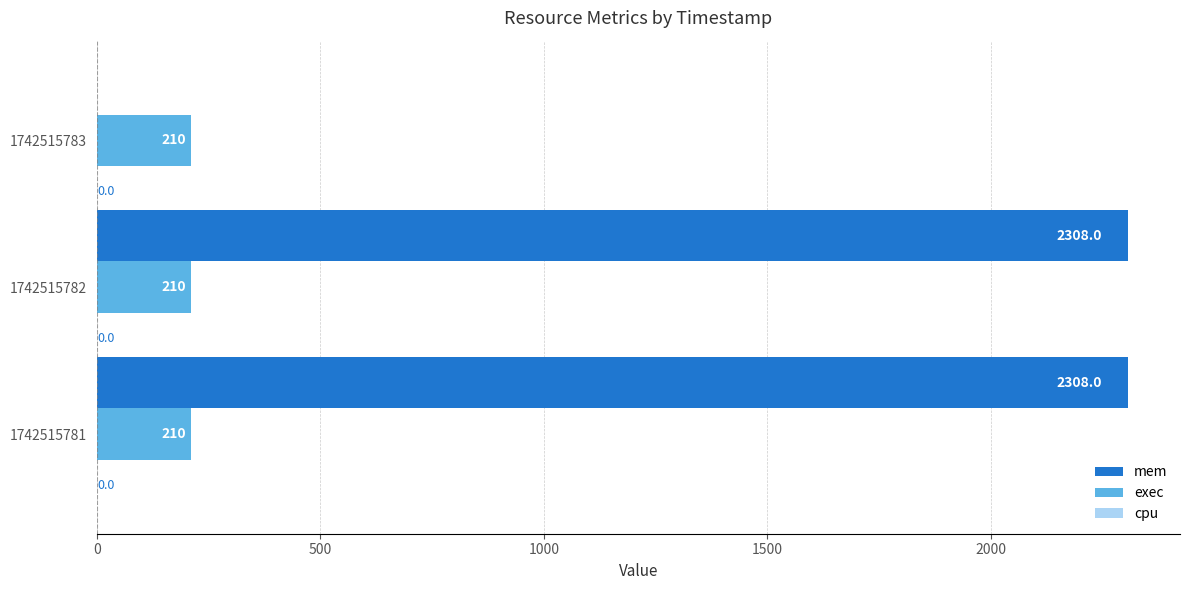

Between 1742515782 and 1742515783, which series saw the biggest shift?

mem